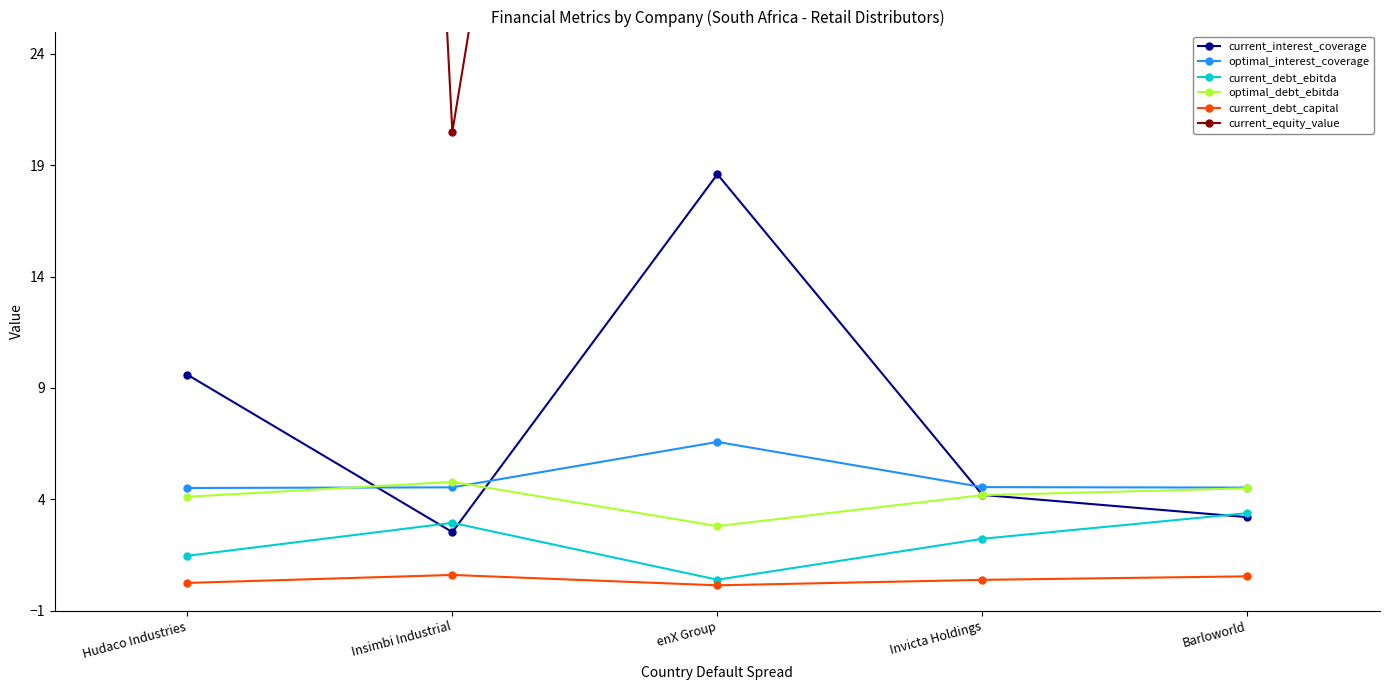

What is the label of the 5th point from the left?

Barloworld